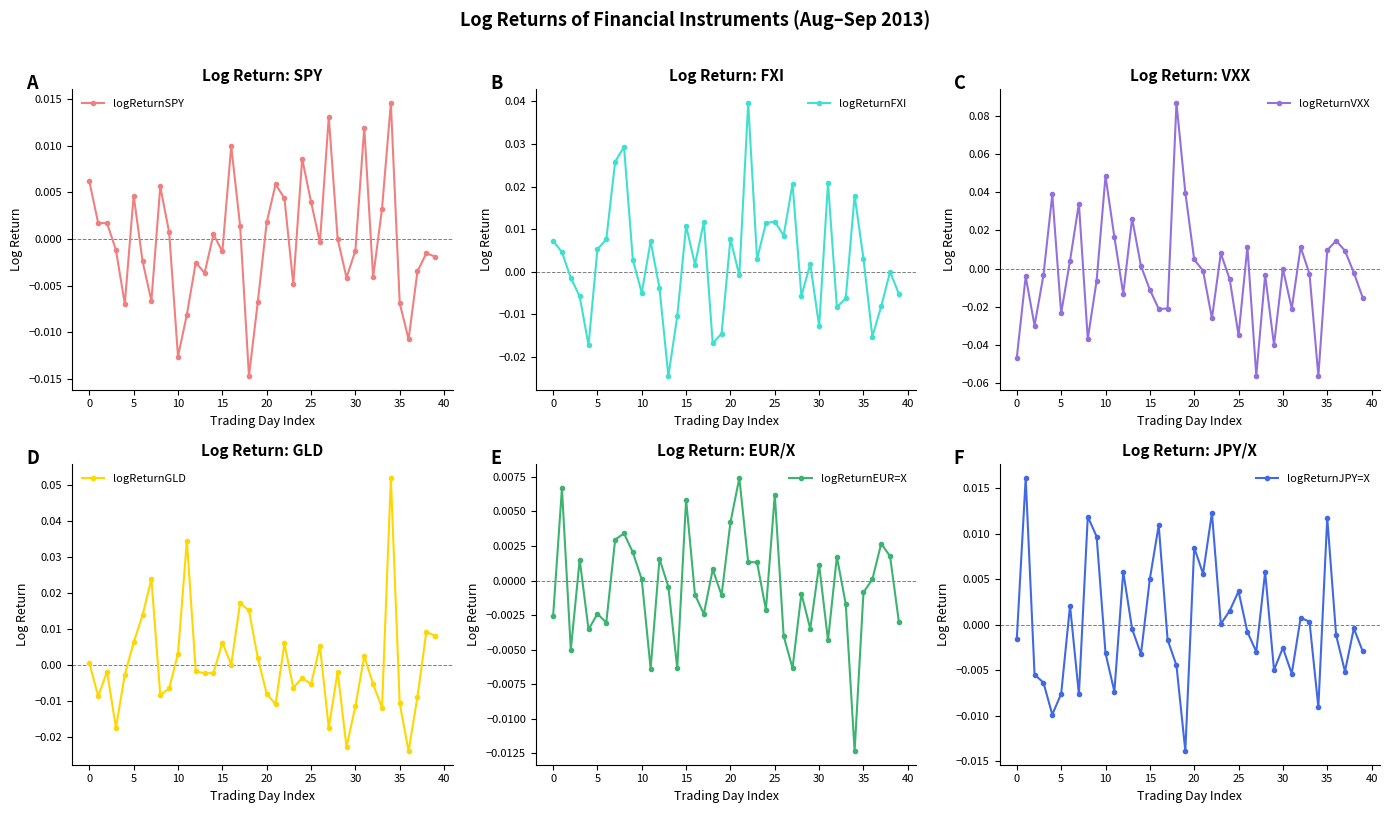

How many negative values does the logReturnVXX series have?

23